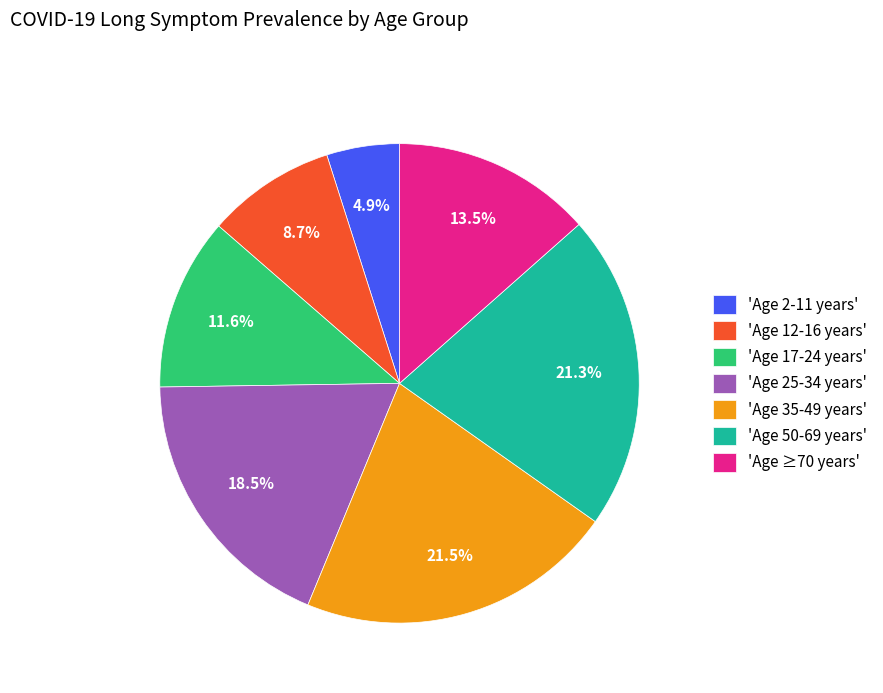

Between 'Age 12-16 years' and 'Age 2-11 years', which is larger?

'Age 12-16 years'